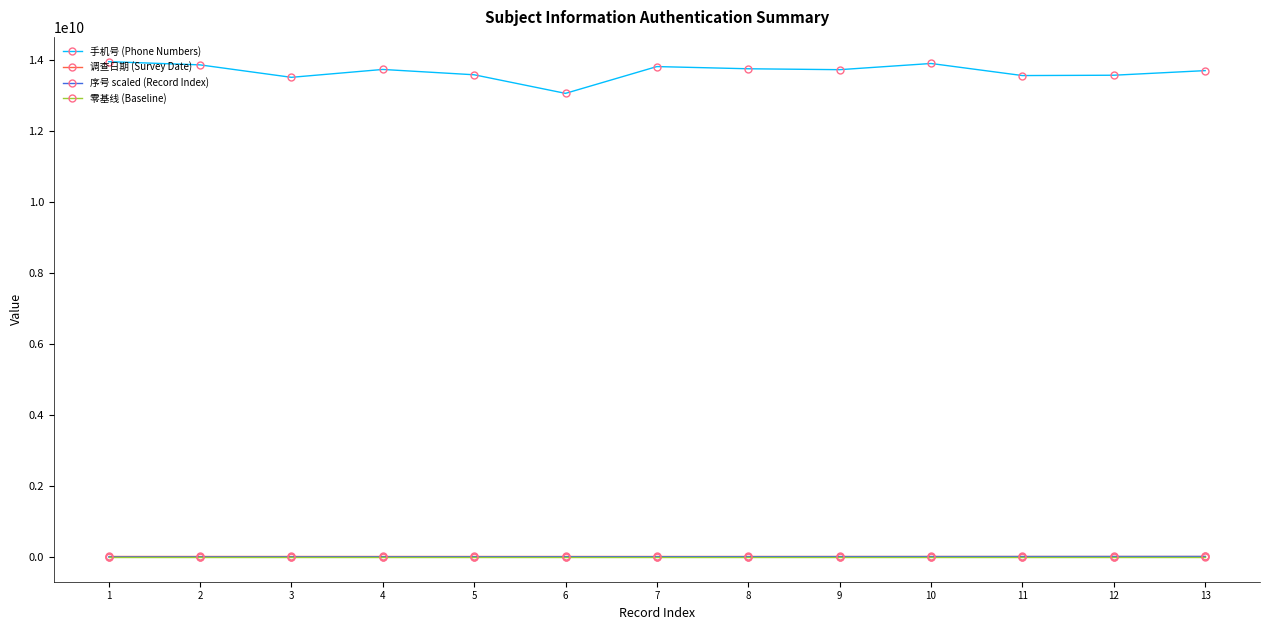

True or false: 手机号 (Phone Numbers) and 序号 scaled (Record Index) intersect in this chart.

False